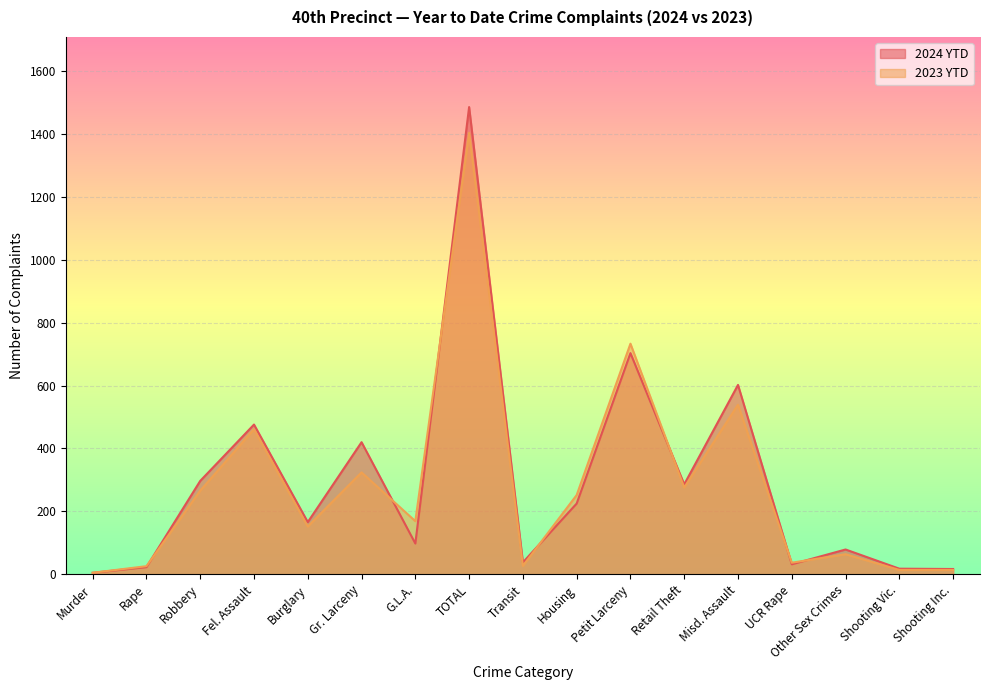

How many lines are shown in the chart?

2